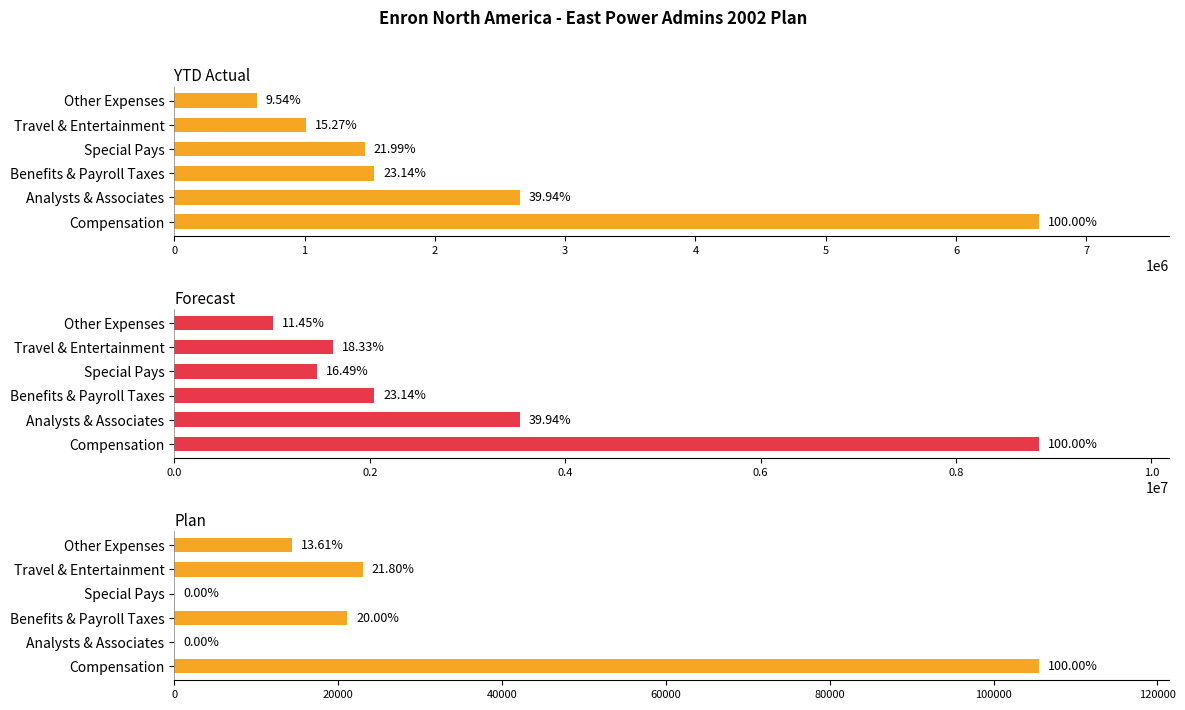

What value does the Forecast series have at 4?

1622984.7